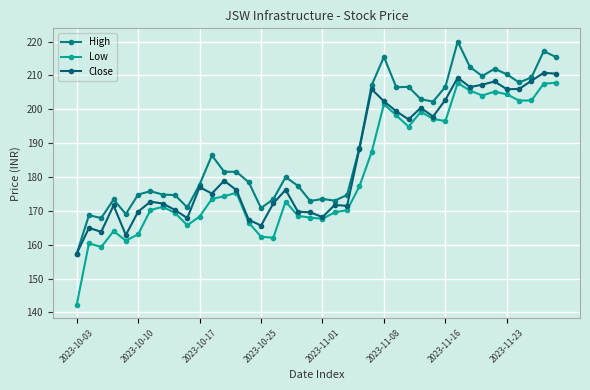

Rank the series by their average value, from lowest to highest.

Low, Close, High